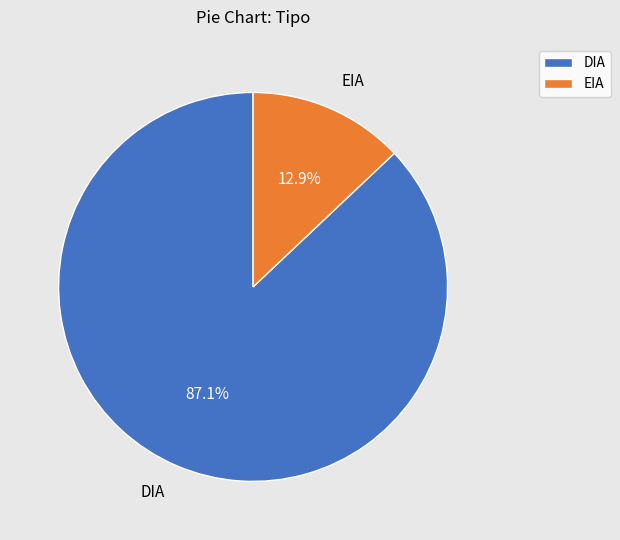

Between EIA and DIA, which is larger?

DIA